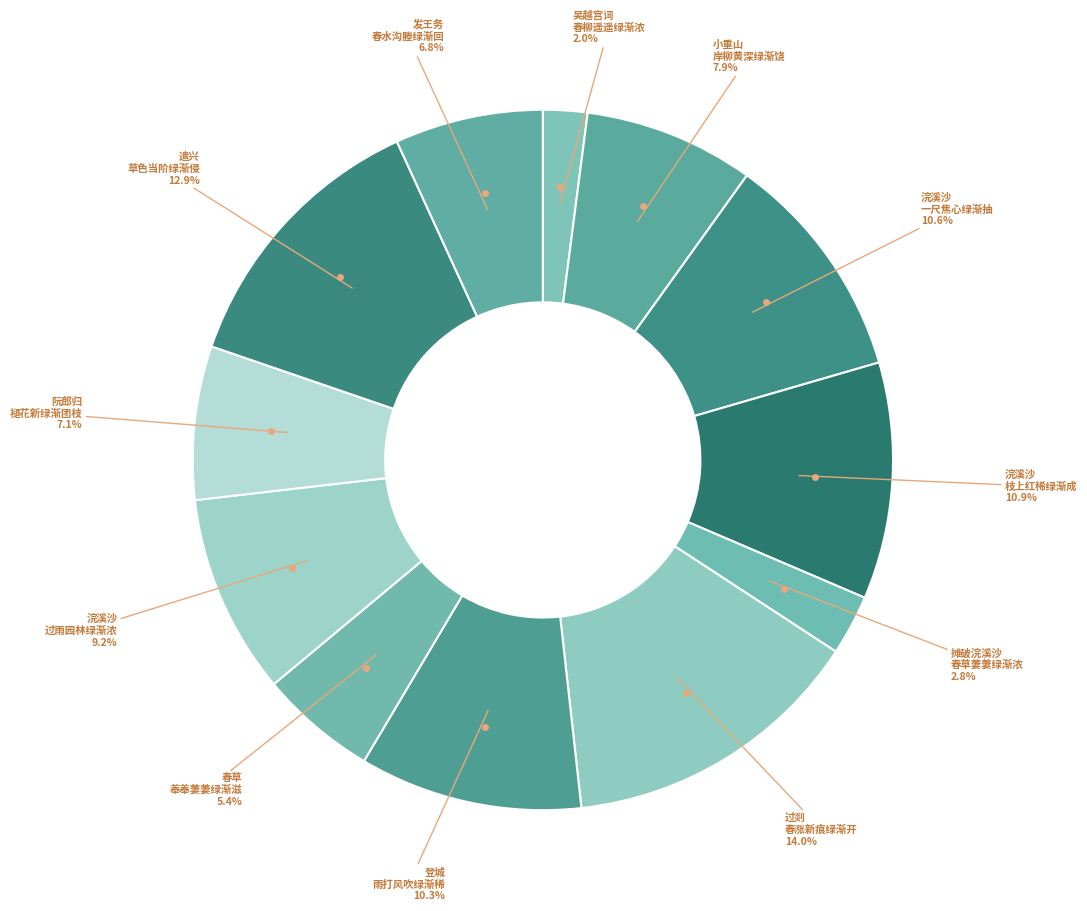

To the nearest percent, what is the average slice percentage?

8%